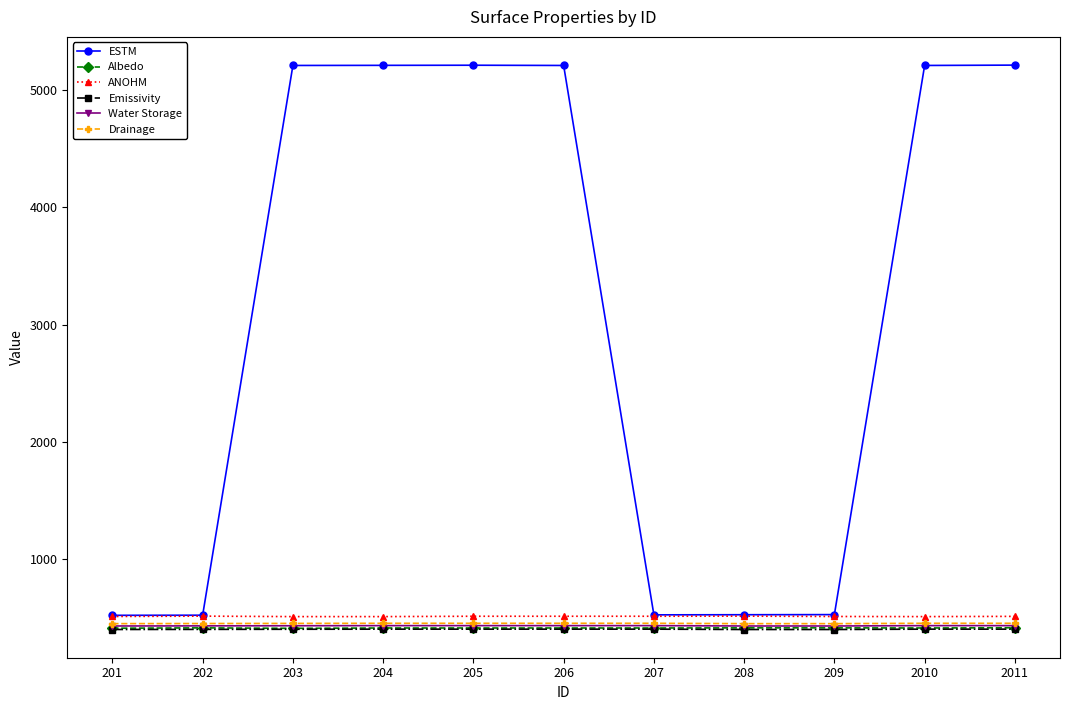

What is the difference between the Water Storage values at 203 and 201?

2